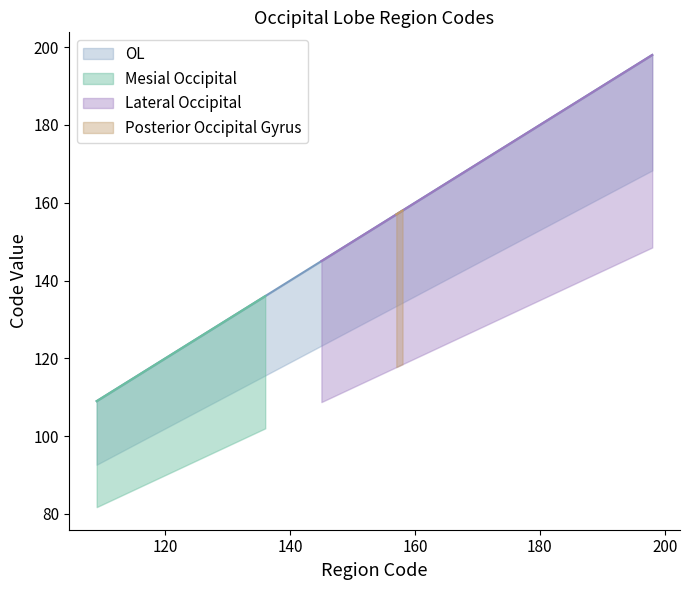

True or false: the data has more than 1 interior local peaks.

False